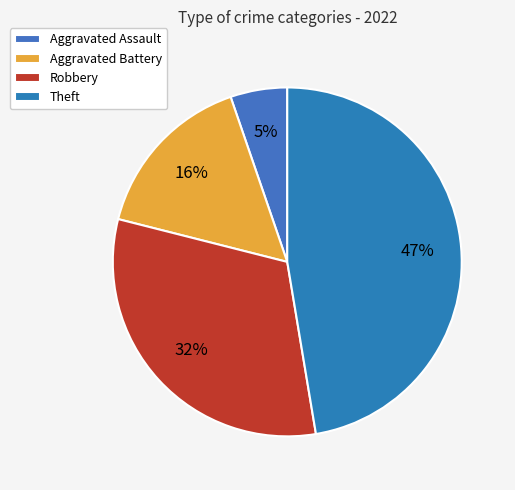

Which slice is the smallest?

Aggravated Assault